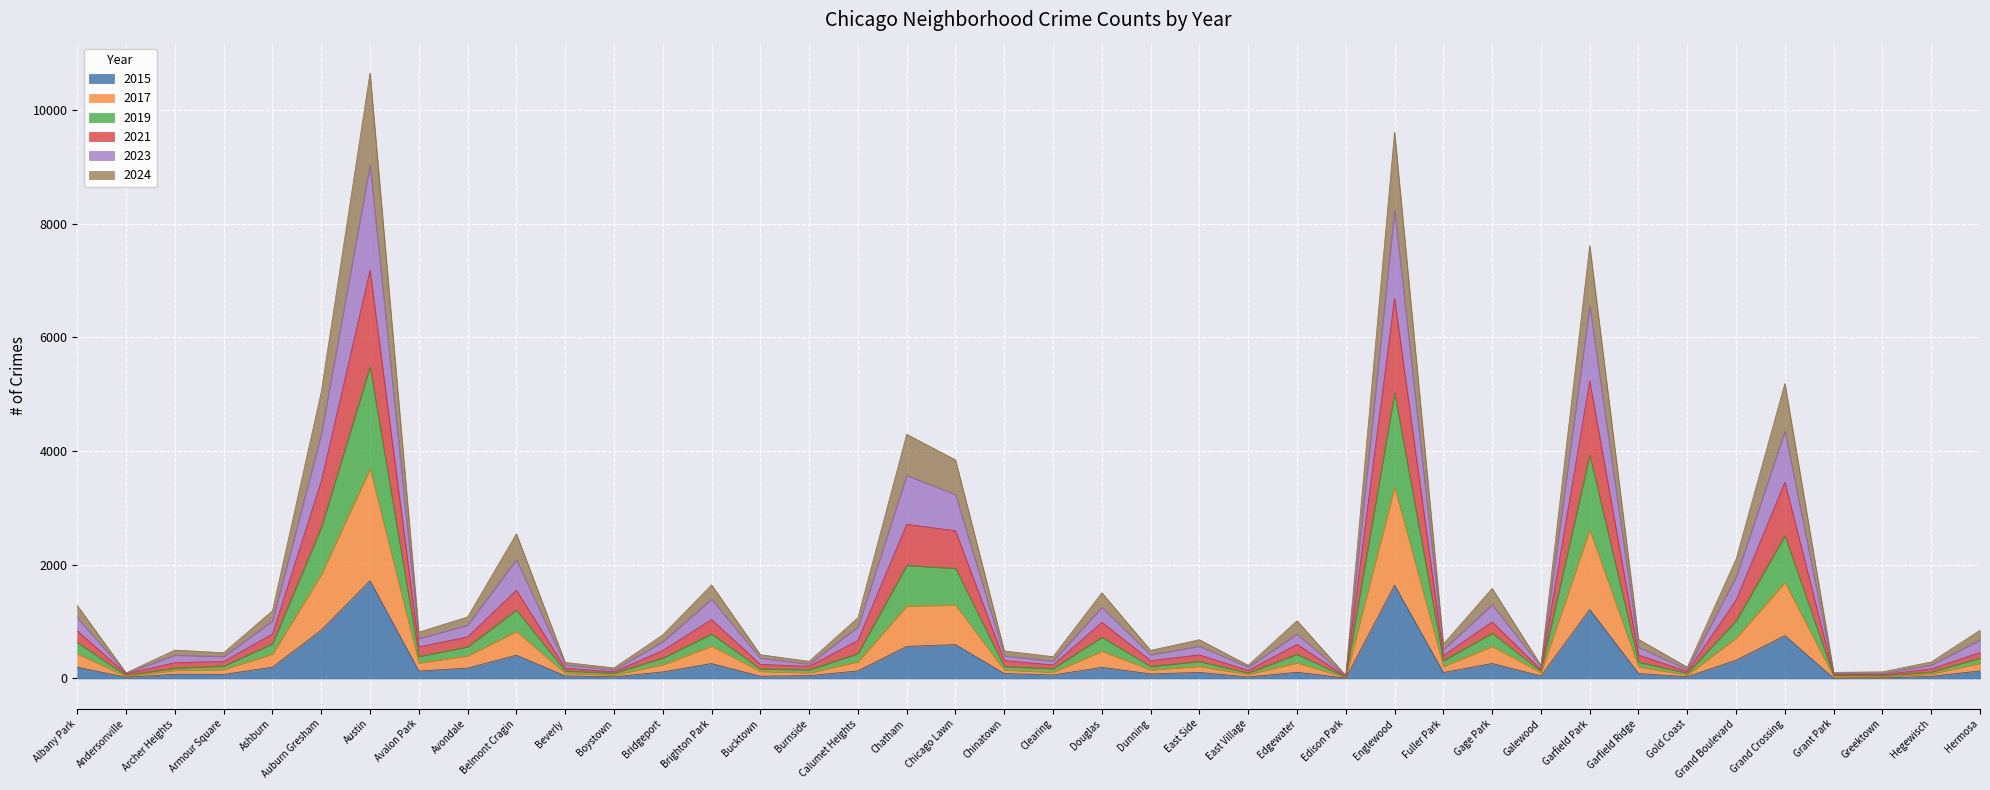

What is the label of the 19th point from the left?

Chicago Lawn